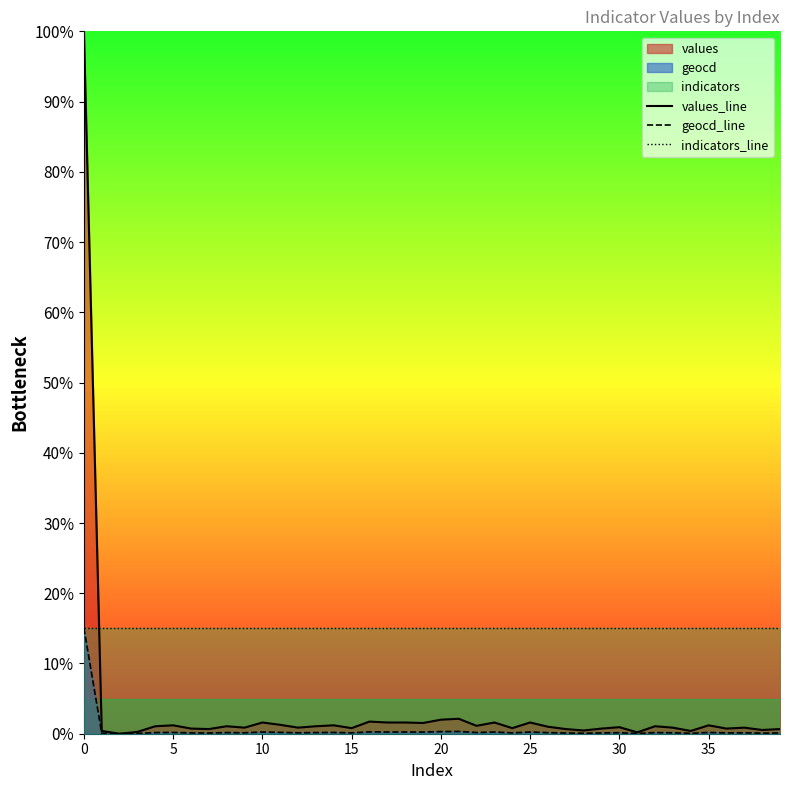

Which series has the largest range (max minus min)?

values_line